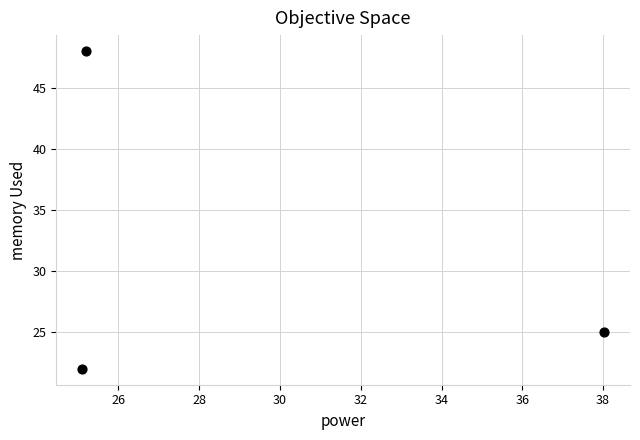

What is the range of Y values (max minus min)?

26